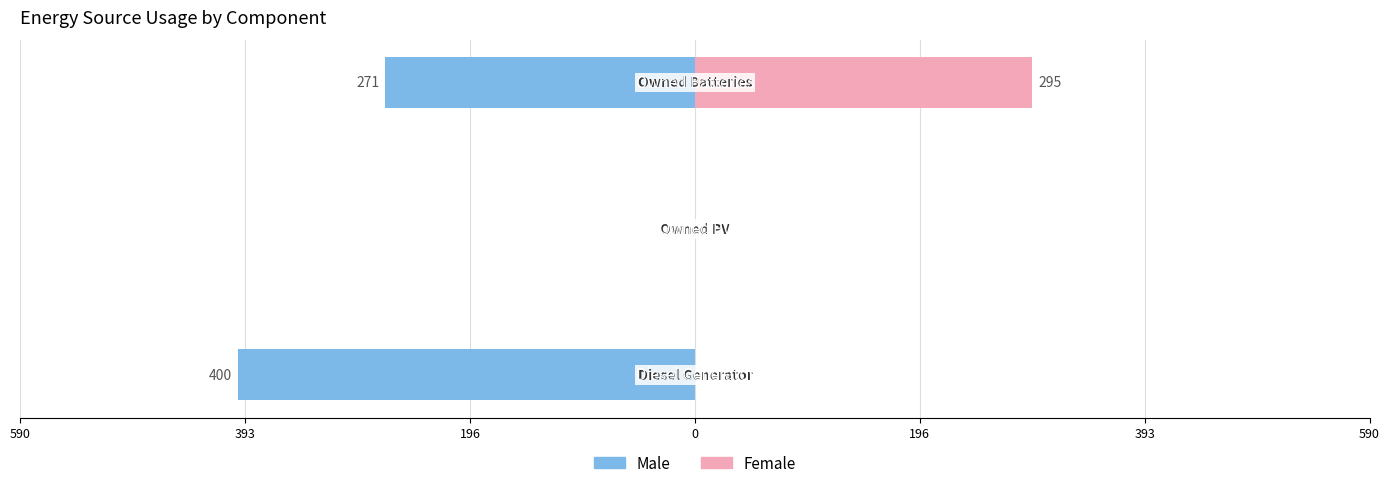

Between 590 and 393, which series saw the biggest shift?

Male